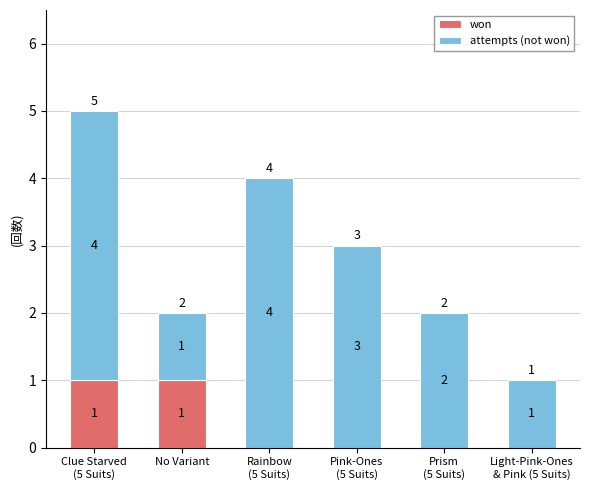

Count the number of data series in this chart.

2